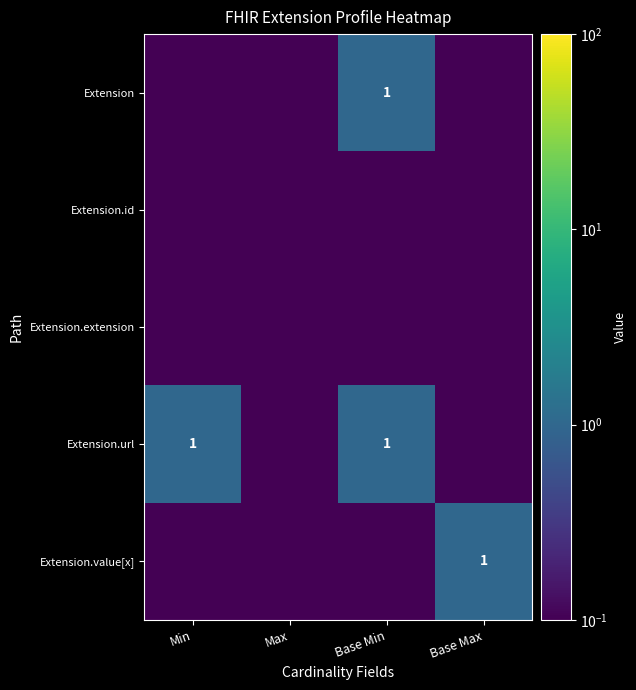

Where is Extension.extension nearest to the value 0?

Min